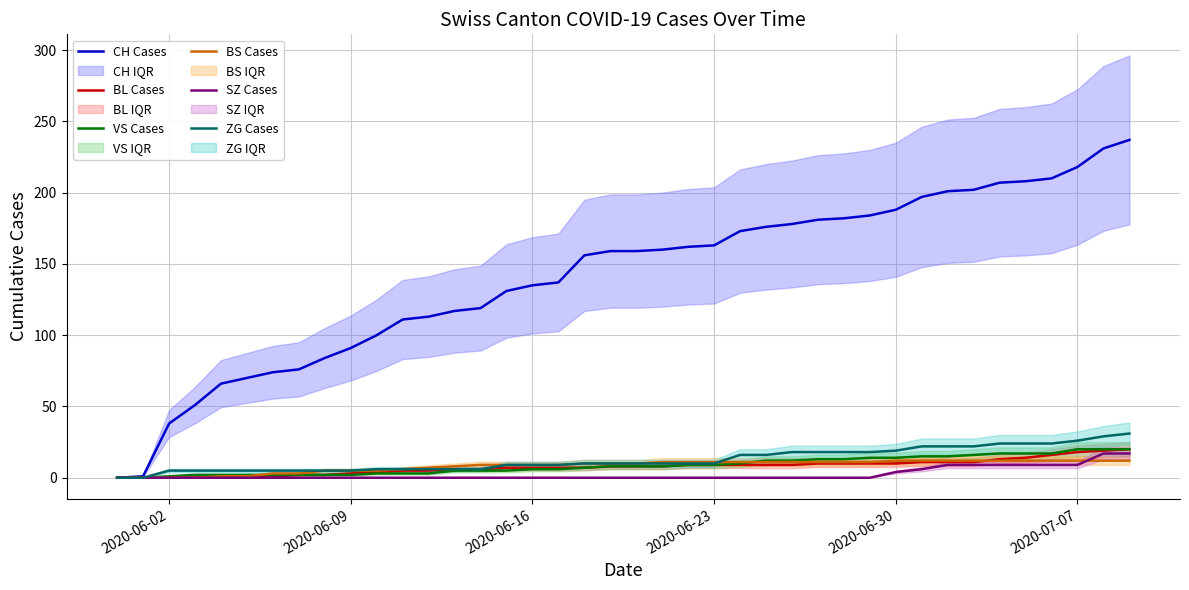

What is the value of the BL Cases point at the 16th from the left?

7